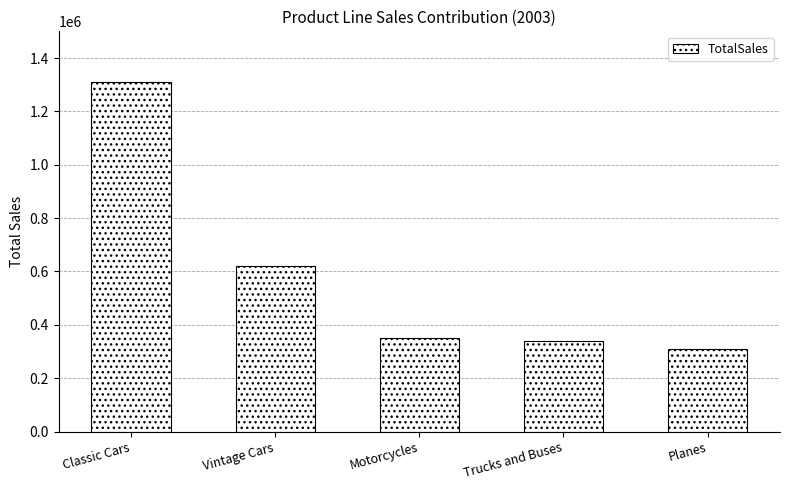

What is the change in value from Classic Cars to Trucks and Buses?

-972265.7